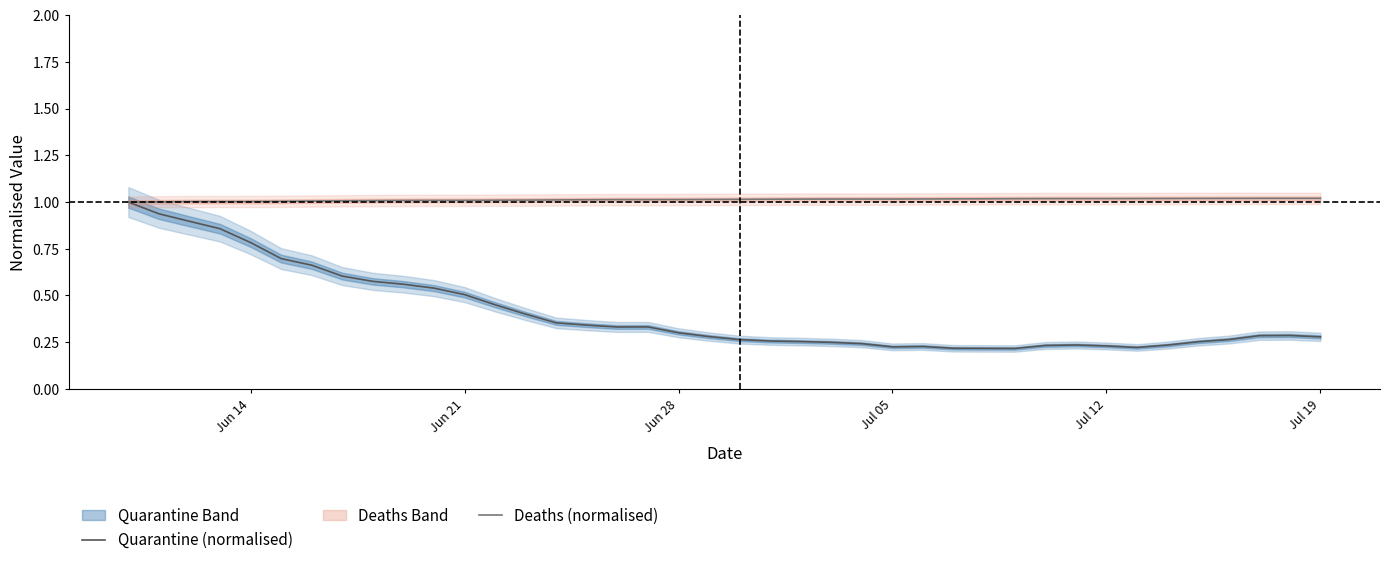

What is the value of the Deaths (normalised) point at the 4th from the left?

1.0